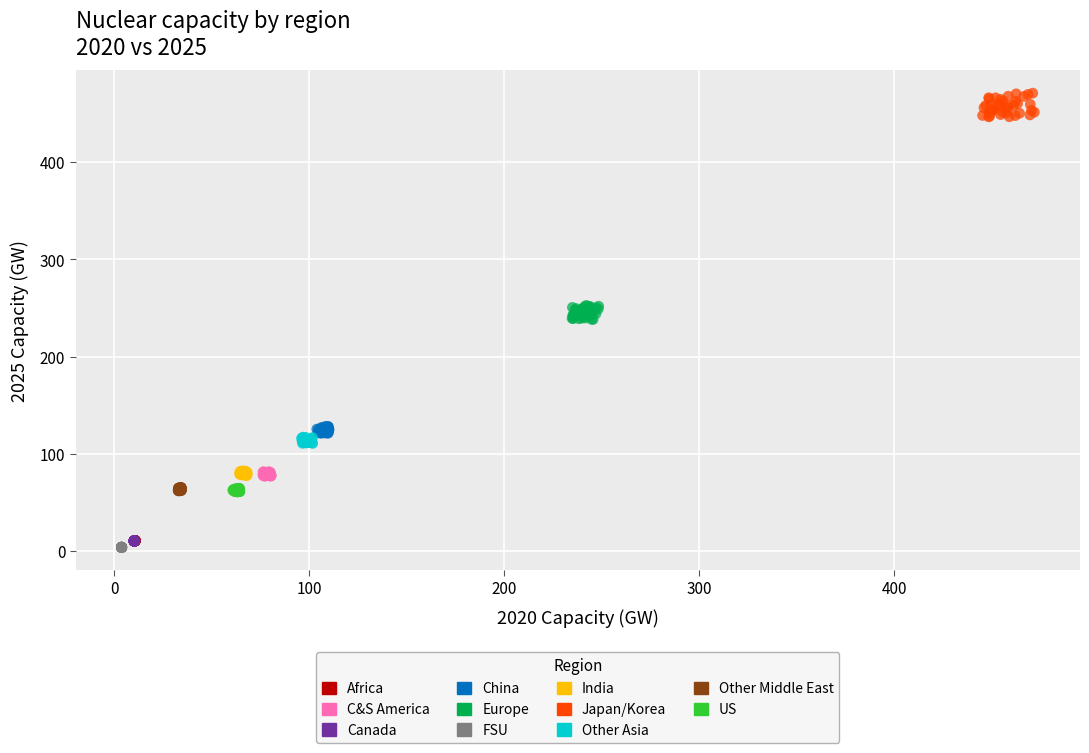

Which series reaches the maximum Y coordinate?

Japan/Korea